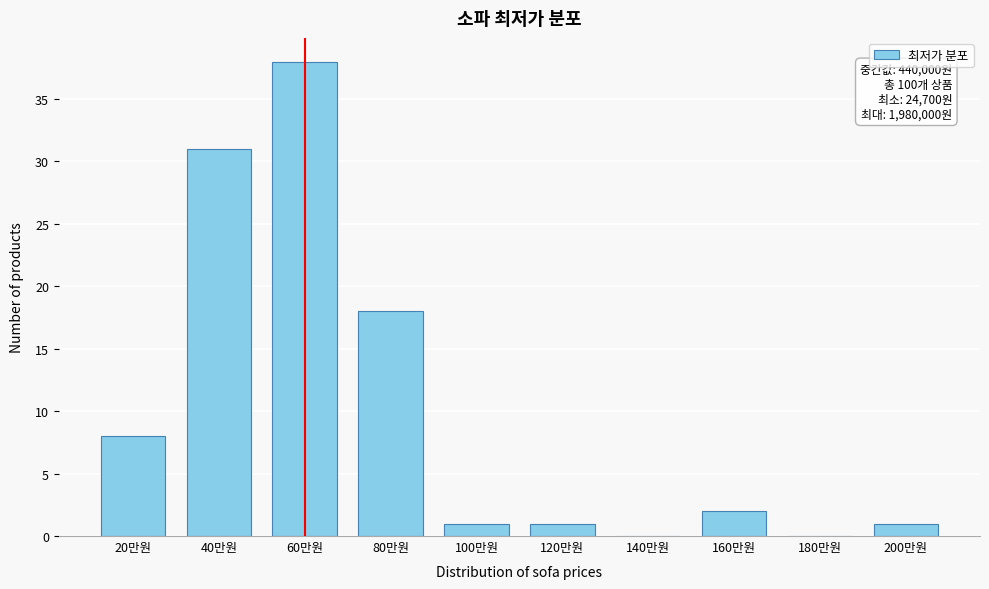

Reading right to left, extract all data points from this chart.

200만원=1	180만원=0	160만원=2	140만원=0	120만원=1	100만원=1	80만원=18	60만원=38	40만원=31	20만원=8